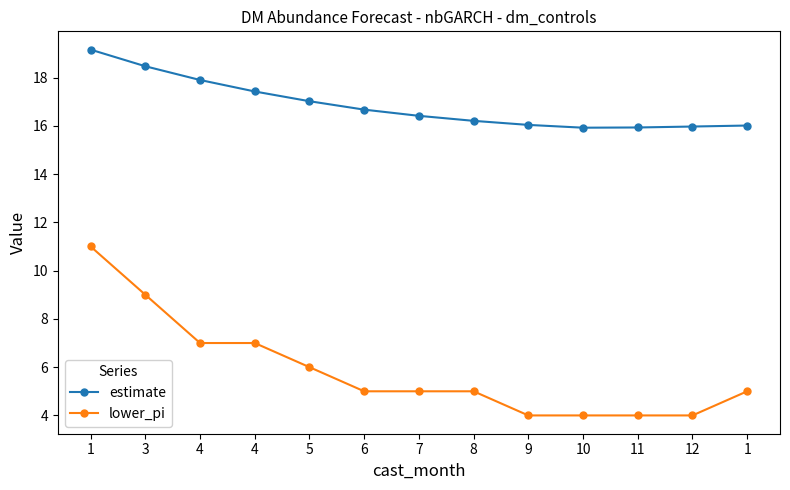

The lower_pi series shows 13.7 at 3. True or false?

False